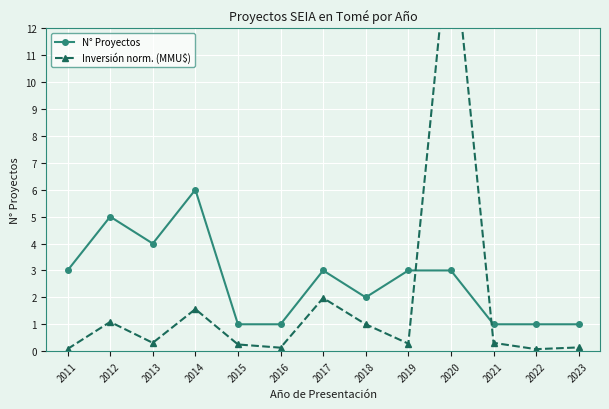

What is the value of the N° Proyectos point at the 13th from the left?

1